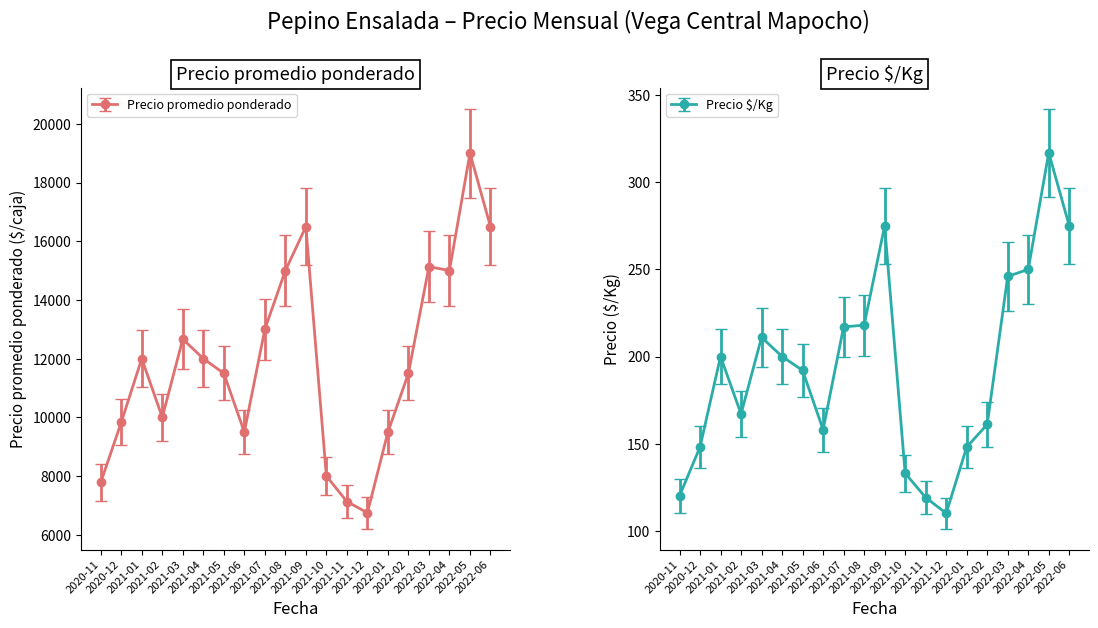

Which series has the largest range (max minus min)?

Precio promedio ponderado